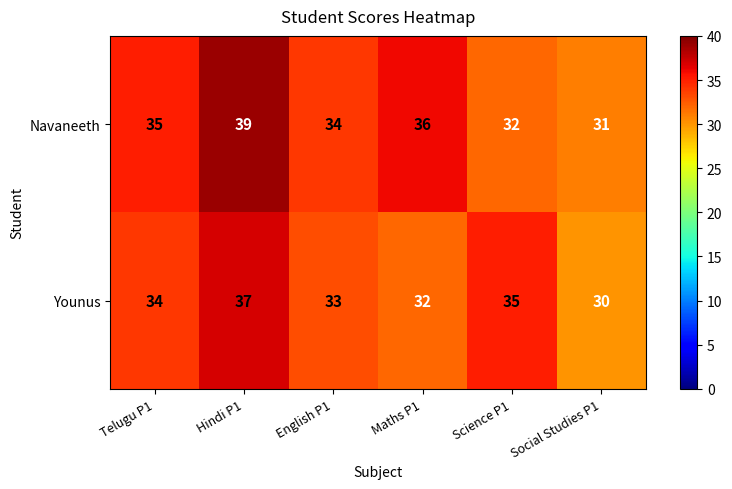

At which label is Younus closest to 33?

English P1